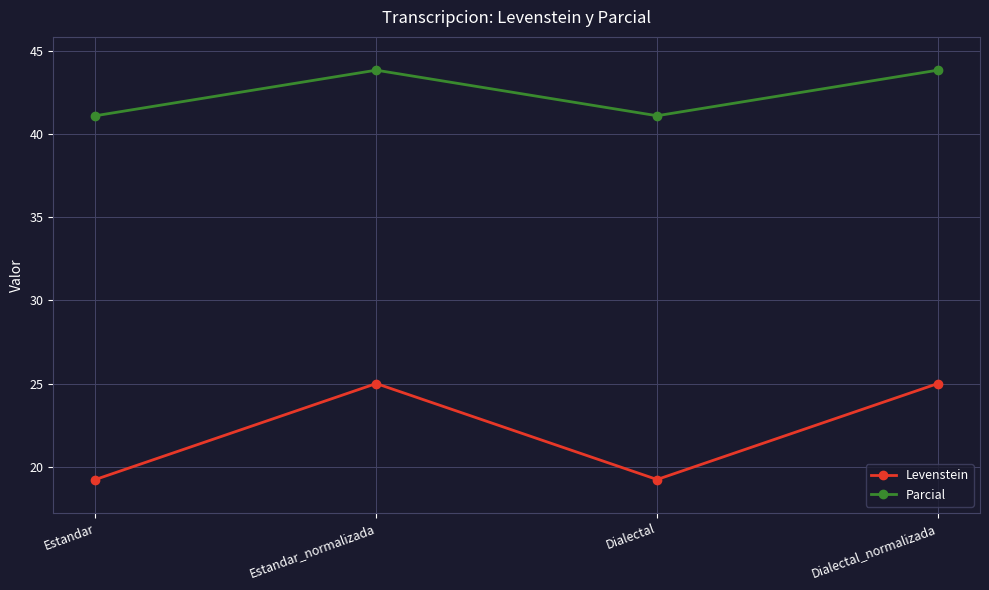

What are all the series names shown in the legend?

Levenstein, Parcial